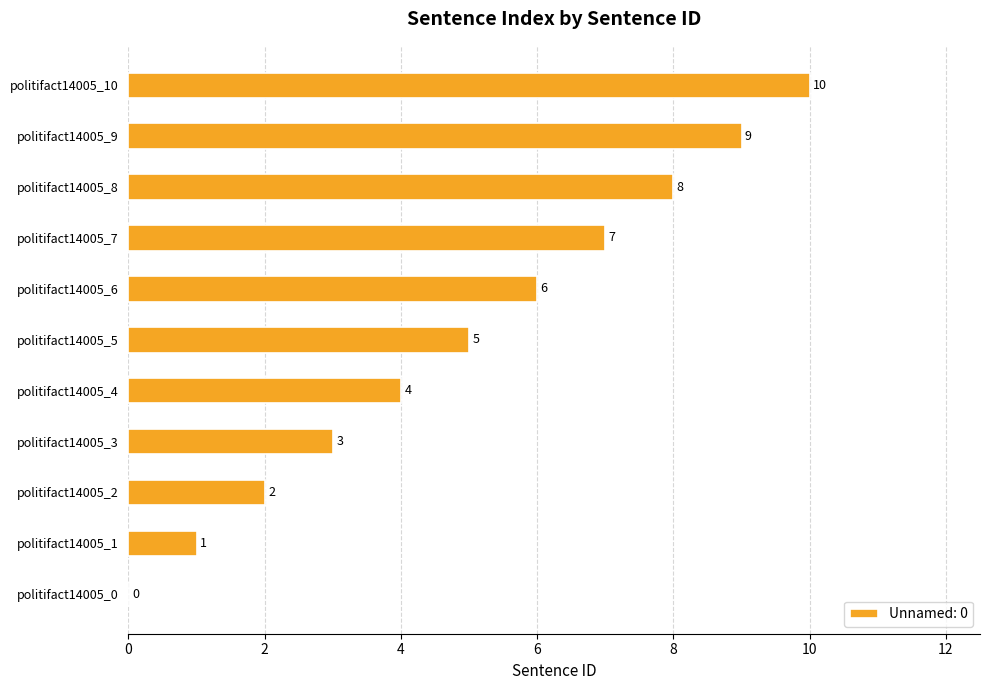

What is the sum of the values at politifact14005_3 and politifact14005_8?

11